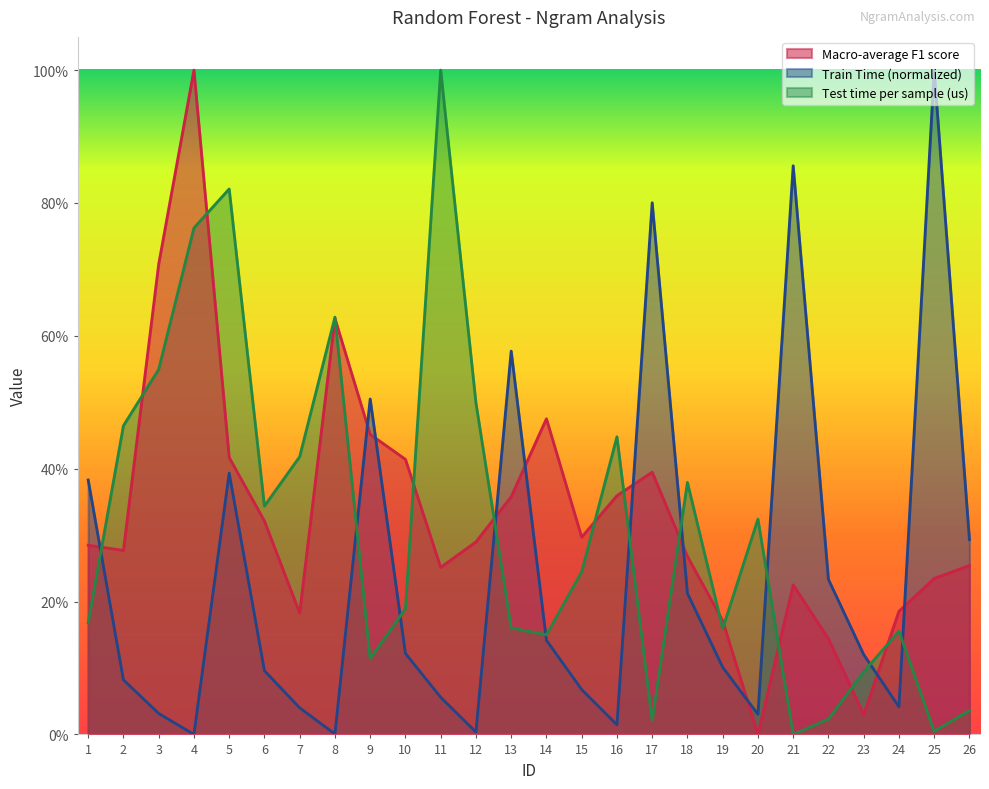

Where is Train Time (normalized) nearest to the value 0?

4